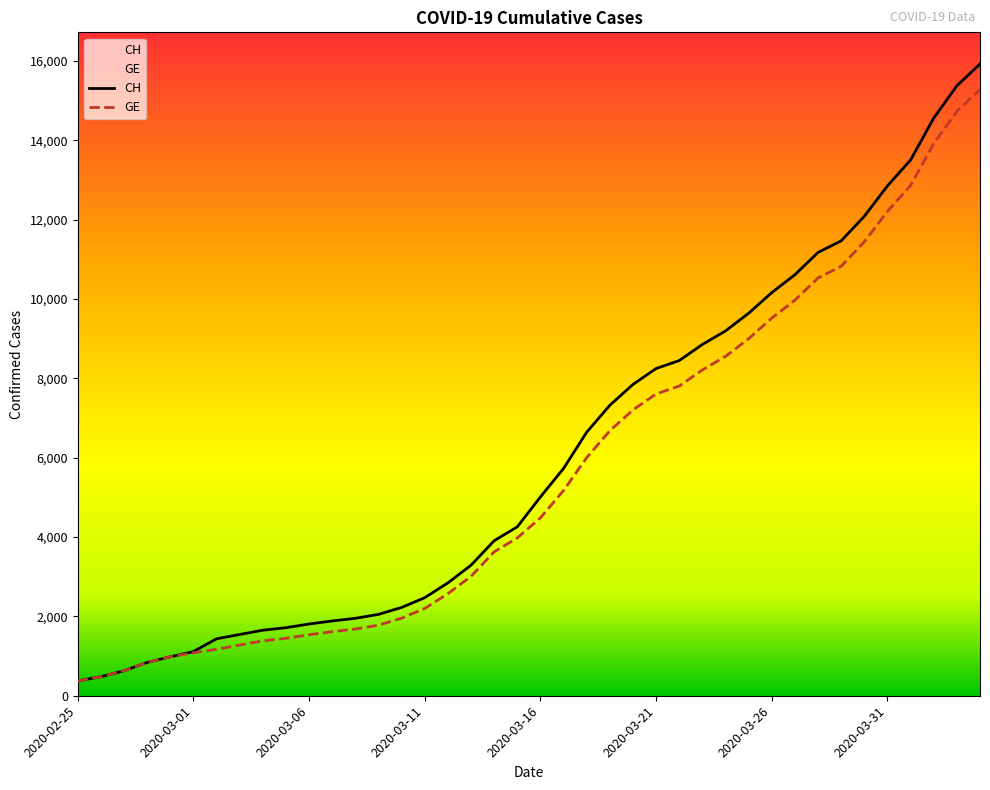

True or false: GE and CH cross at least once.

False